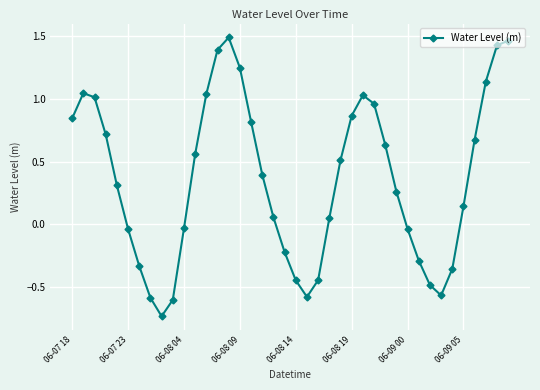

What is the average value?

0.4